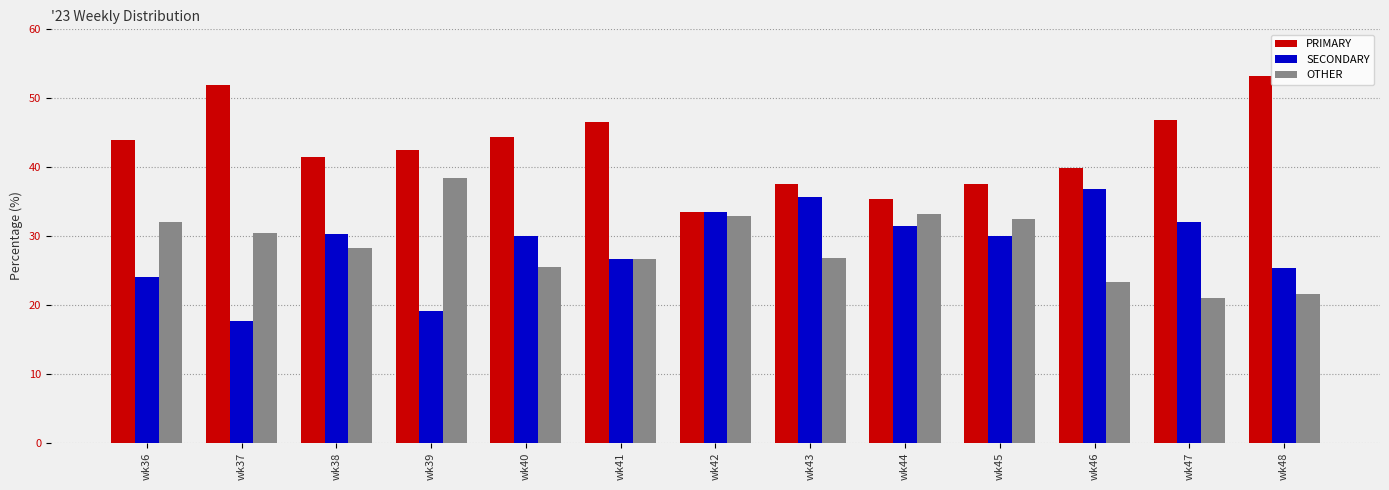

How many bars are there in total?

39